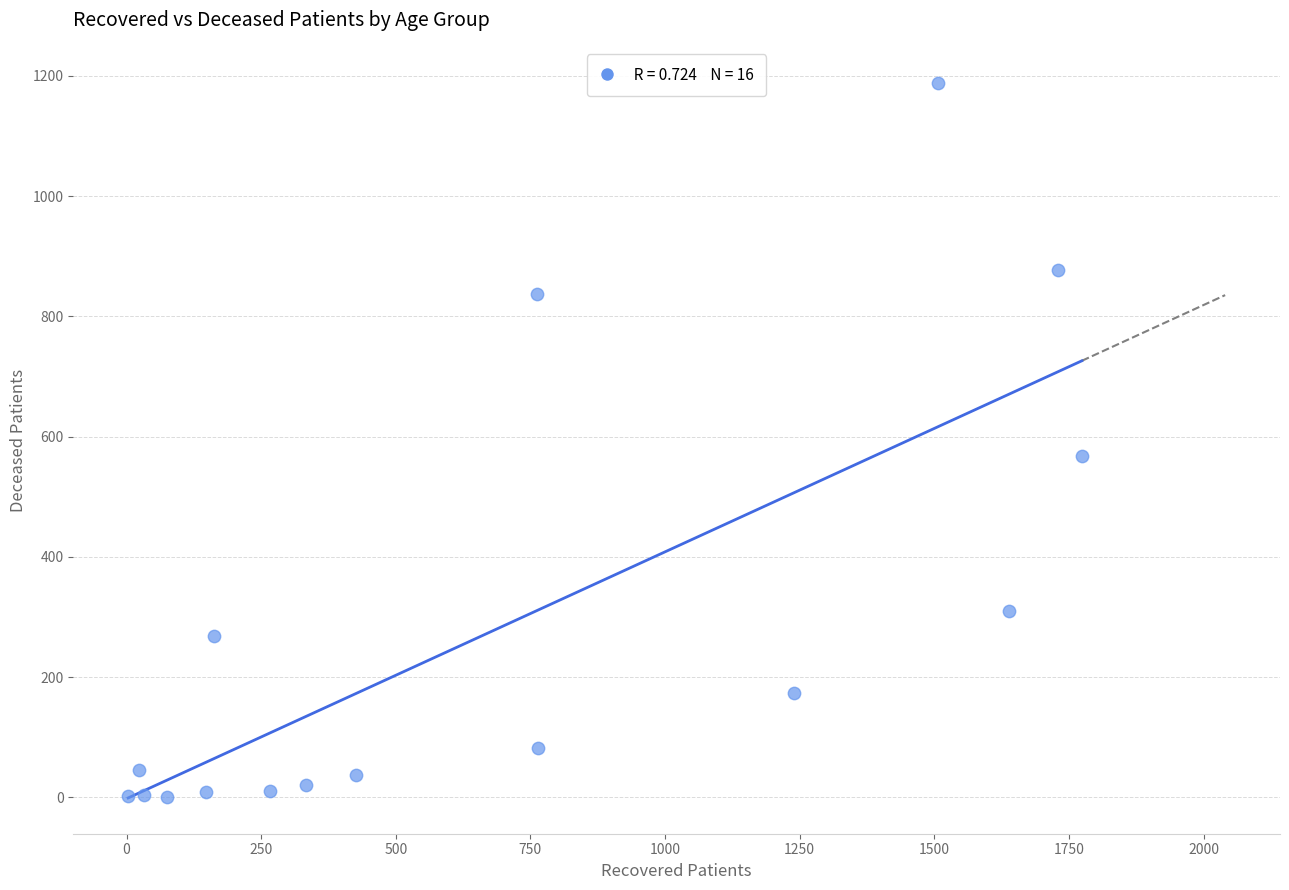

What Y value in the scatter plot is closest to 594?

568